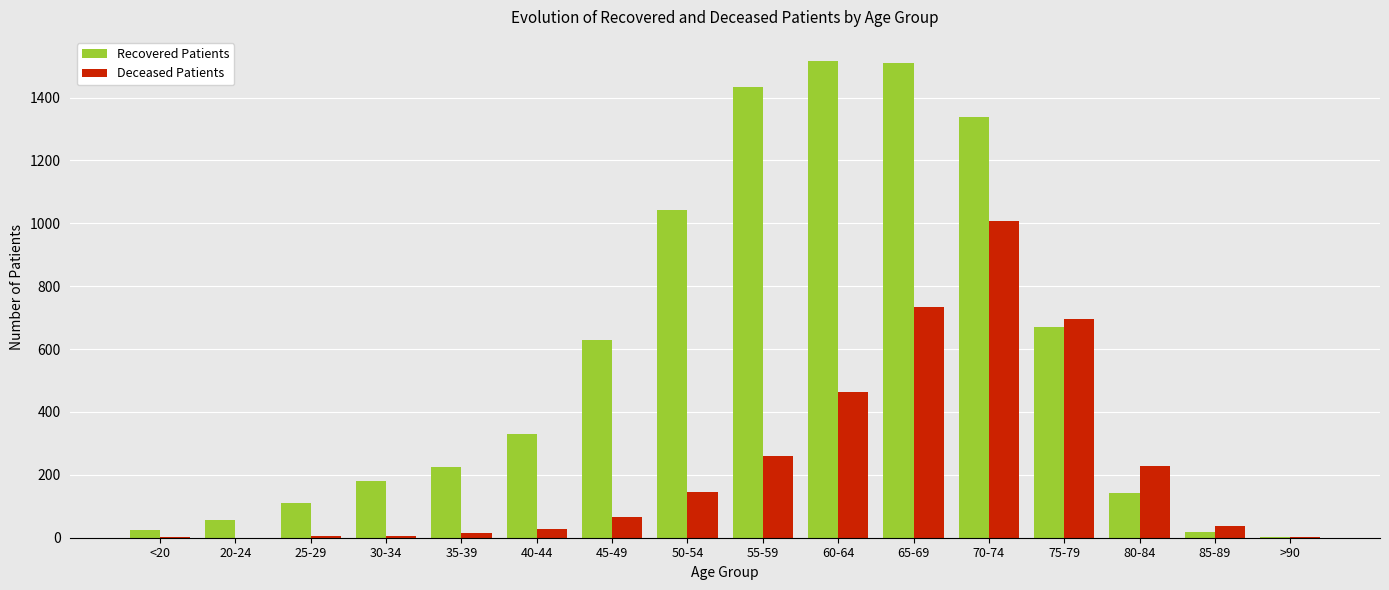

What is the approximate value of Recovered Patients at 30-34, to the nearest 10?

180